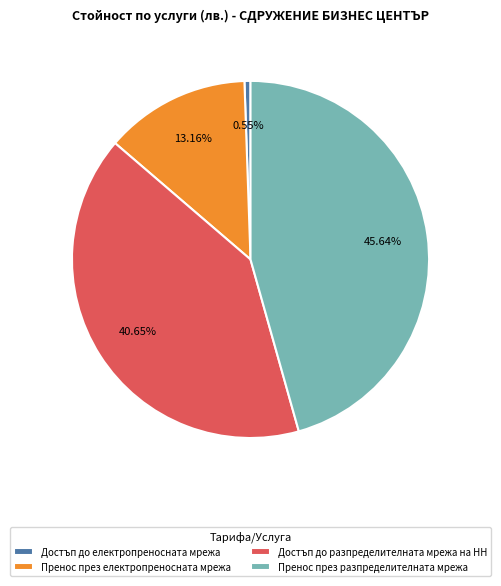

What is the largest slice in the pie chart?

Пренос през разпределителната мрежа